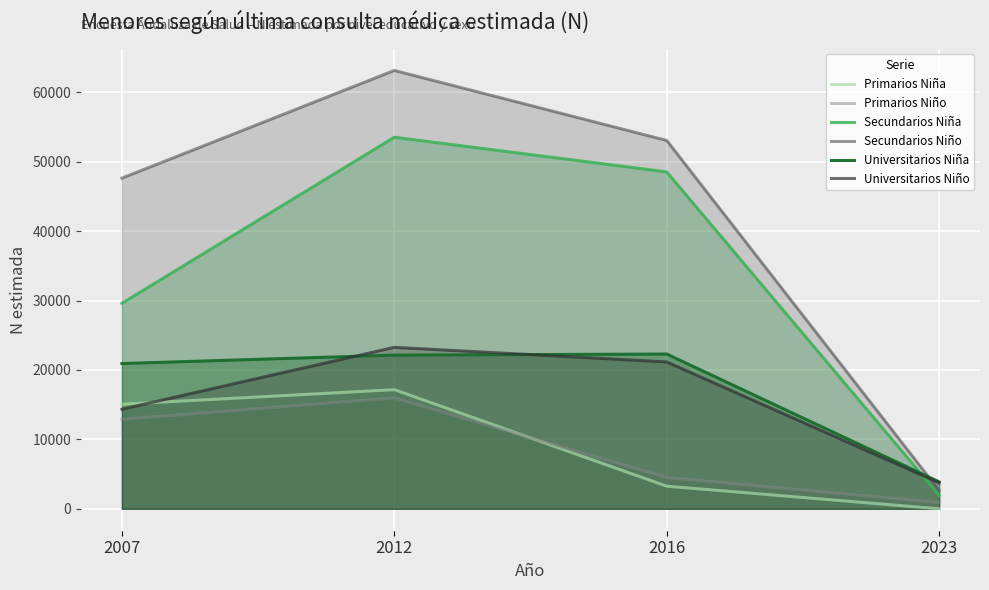

At which label does Secundarios Niña first exceed 48541?

2012